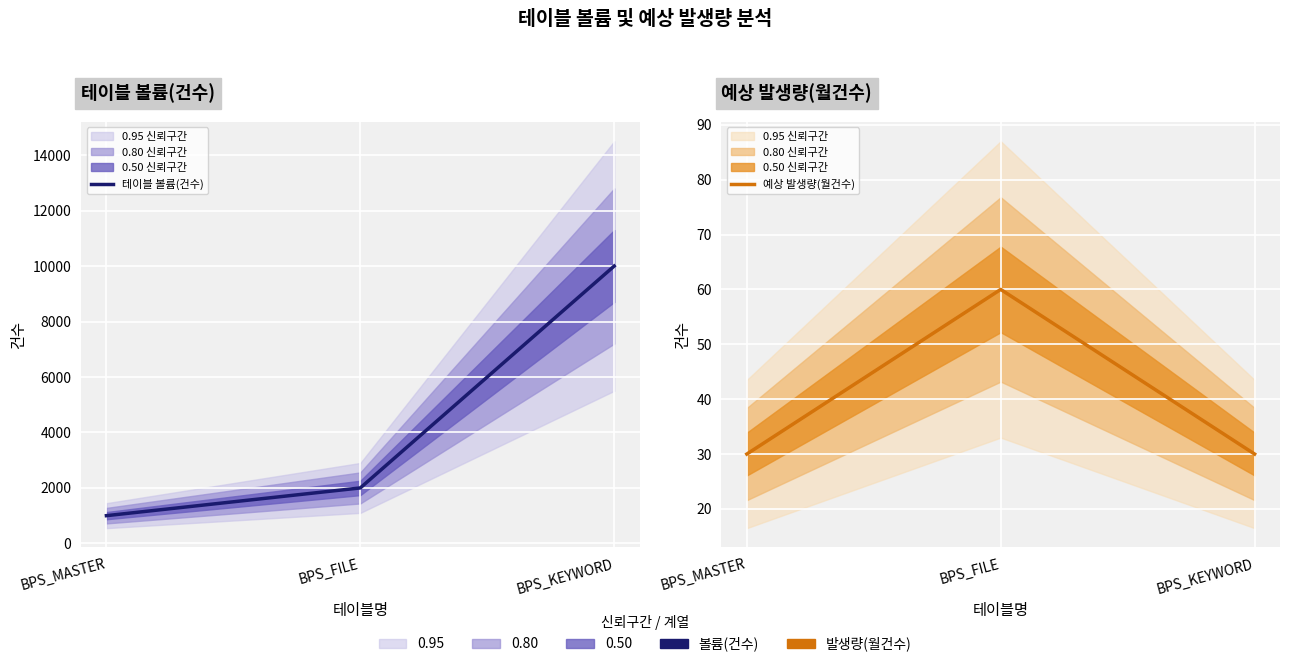

Is the value of 예상 발생량(월건수) at BPS_FILE greater than the value of 테이블 볼륨(건수) at BPS_KEYWORD?

No